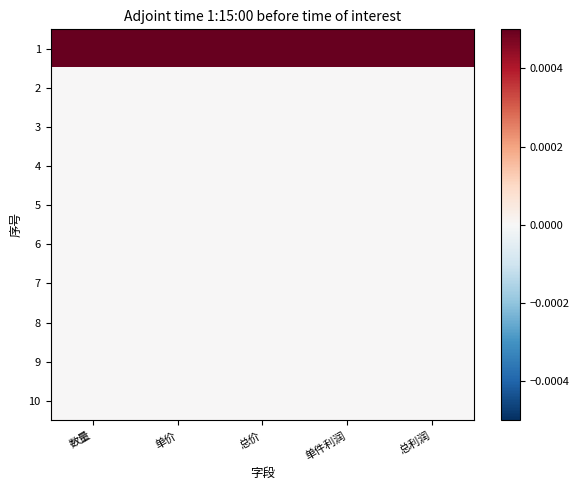

At how many categories does at least one series exceed 29?

2